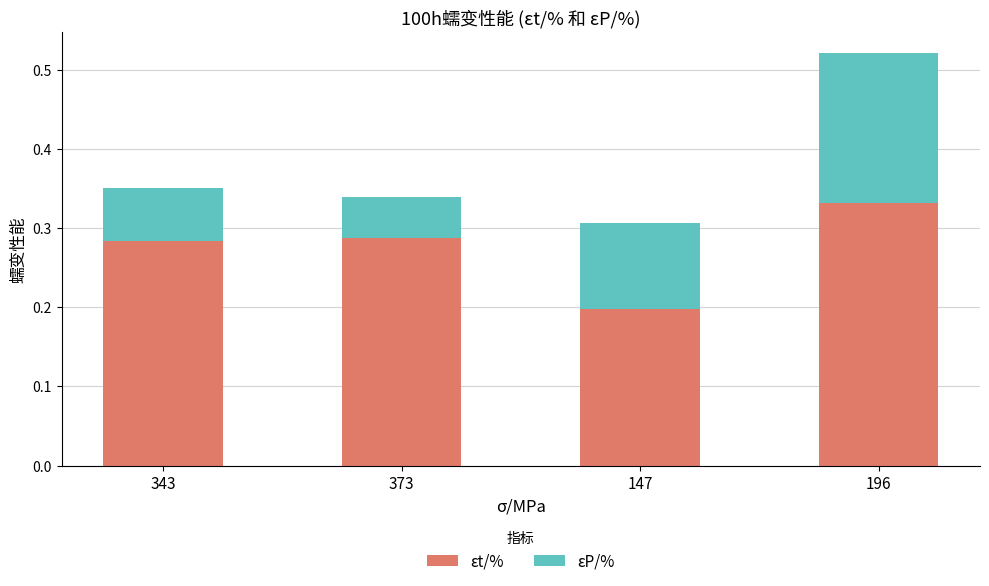

At which category is the sum across all series the highest?

196